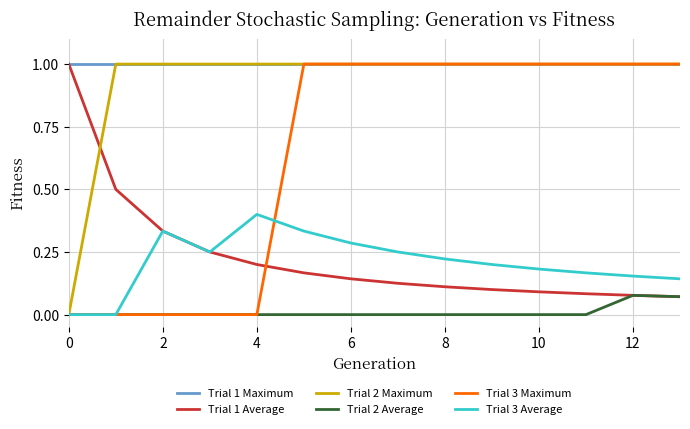

Count the number of data series in this chart.

6